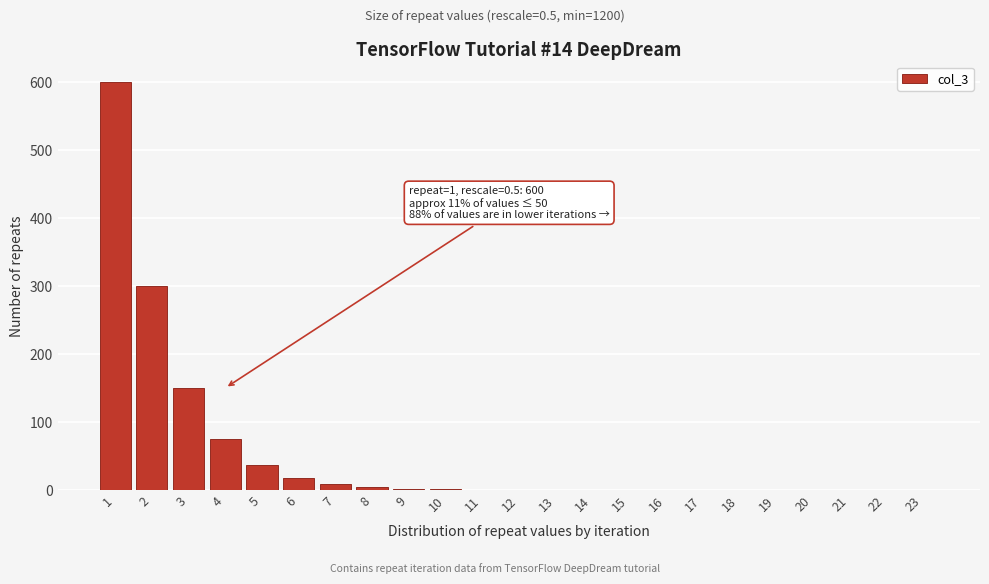

What is the greatest value displayed?

600